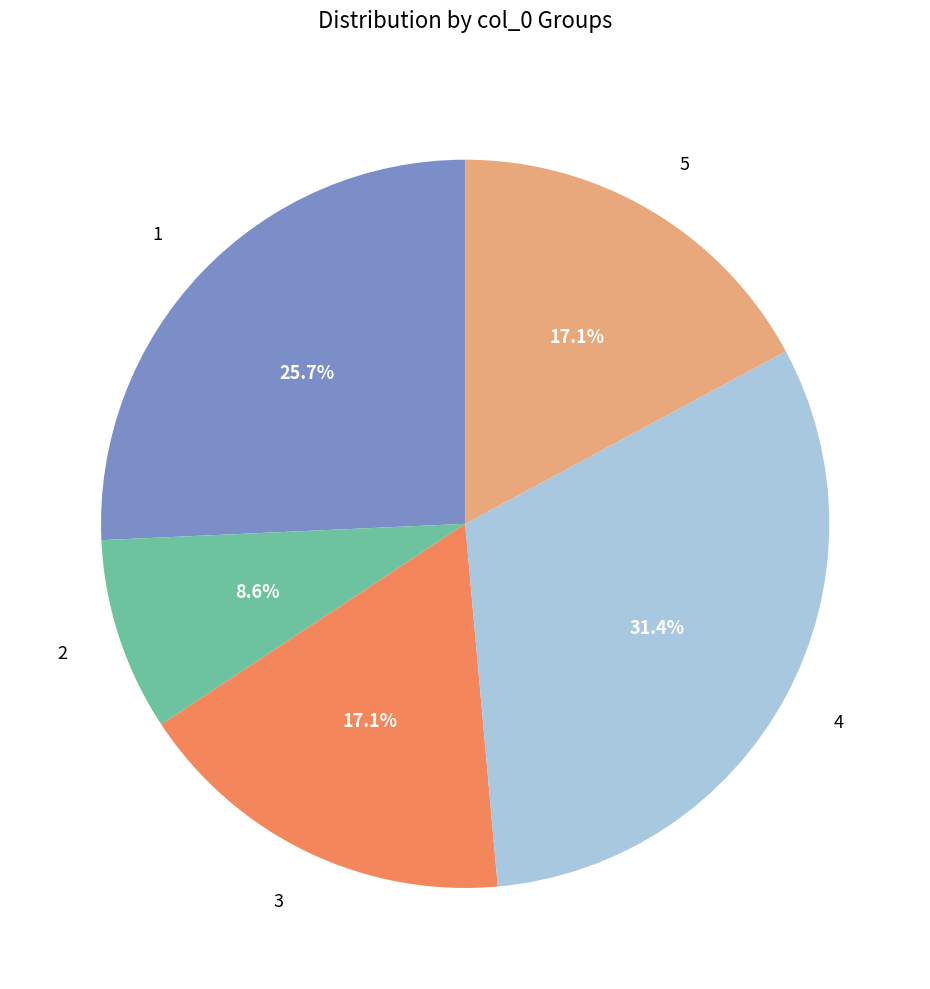

Is there a majority slice in this chart?

No